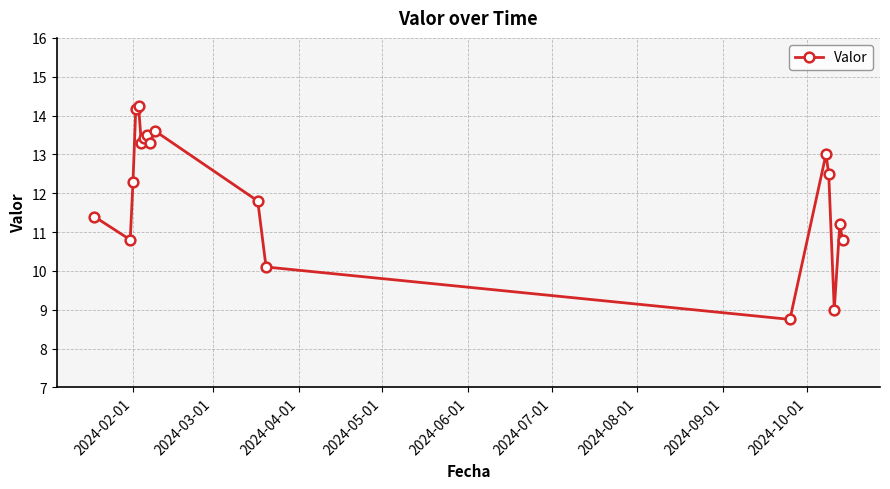

How many points are higher than both their immediate neighbors (excluding endpoints)?

5